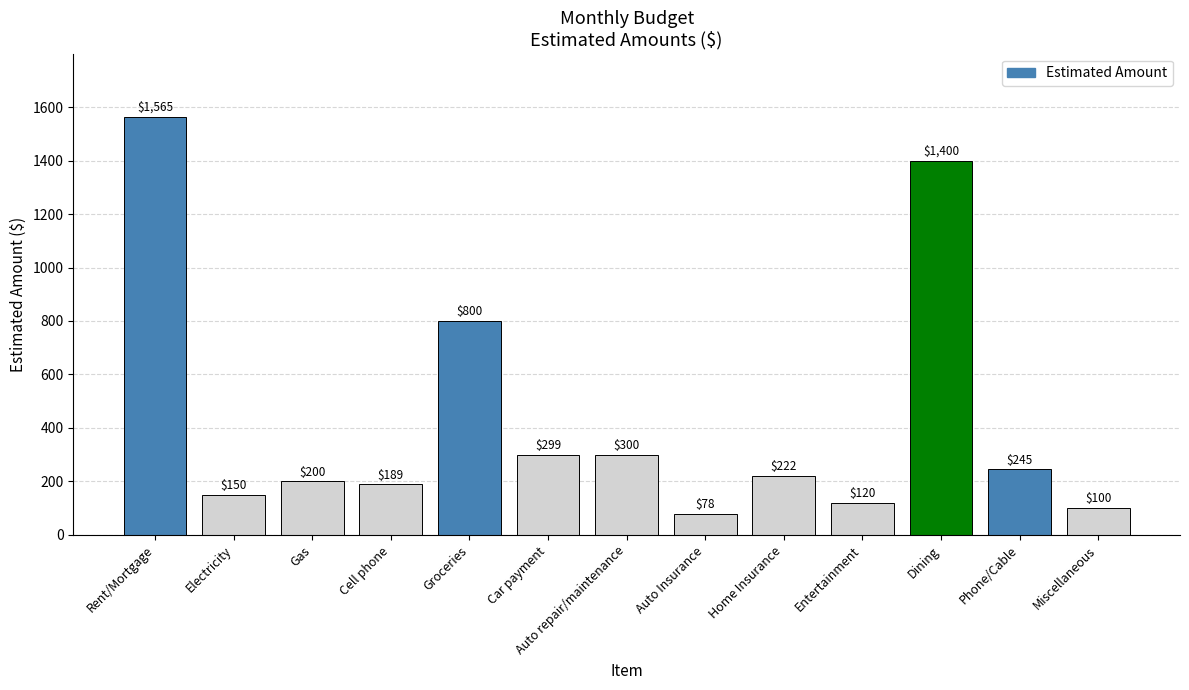

Reading right to left, list all the values displayed in this chart.

Miscellaneous=100	Phone/Cable=245	Dining=1400	Entertainment=120	Home Insurance=222	Auto Insurance=78	Auto repair/maintenance=300	Car payment=299	Groceries=800	Cell phone=189	Gas=200	Electricity=150	Rent/Mortgage=1565